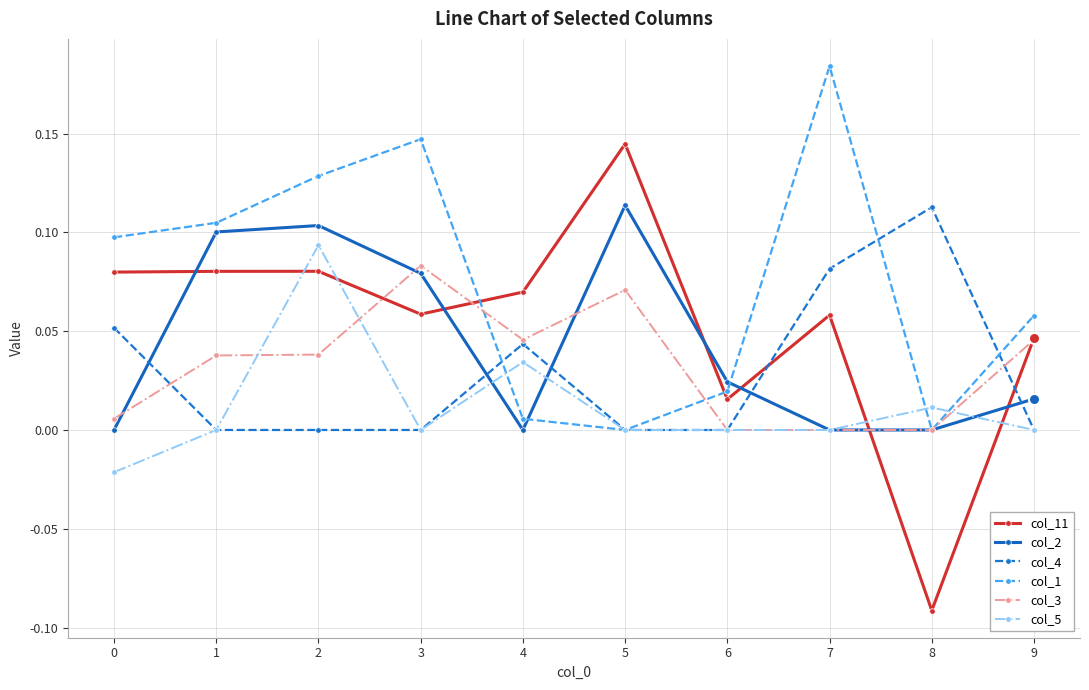

Between 7 and 9, which series saw the biggest shift?

col_1